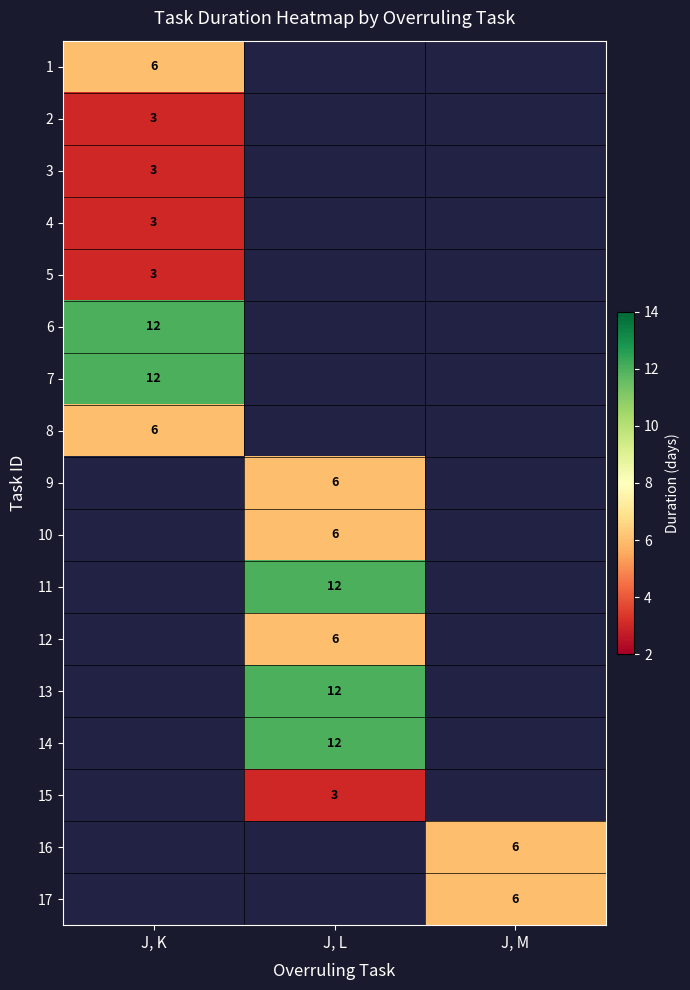

The value of 7 at J, K is 19. True or false?

False